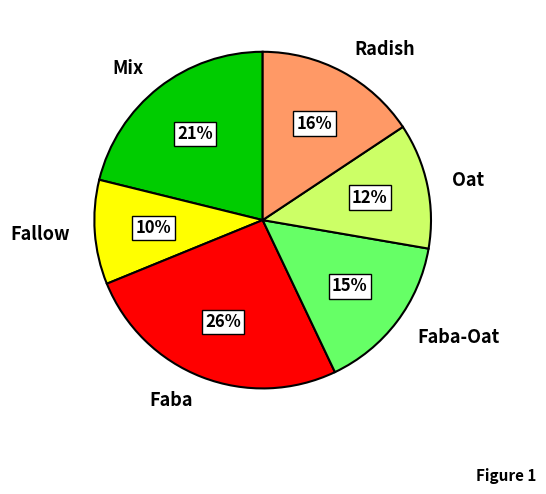

To the nearest percent, what portion does Mix represent?

21%